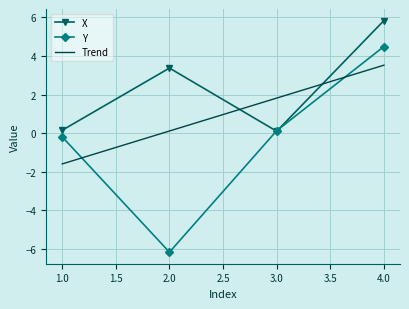

True or false: X has a value of 0.2 at 3.

False